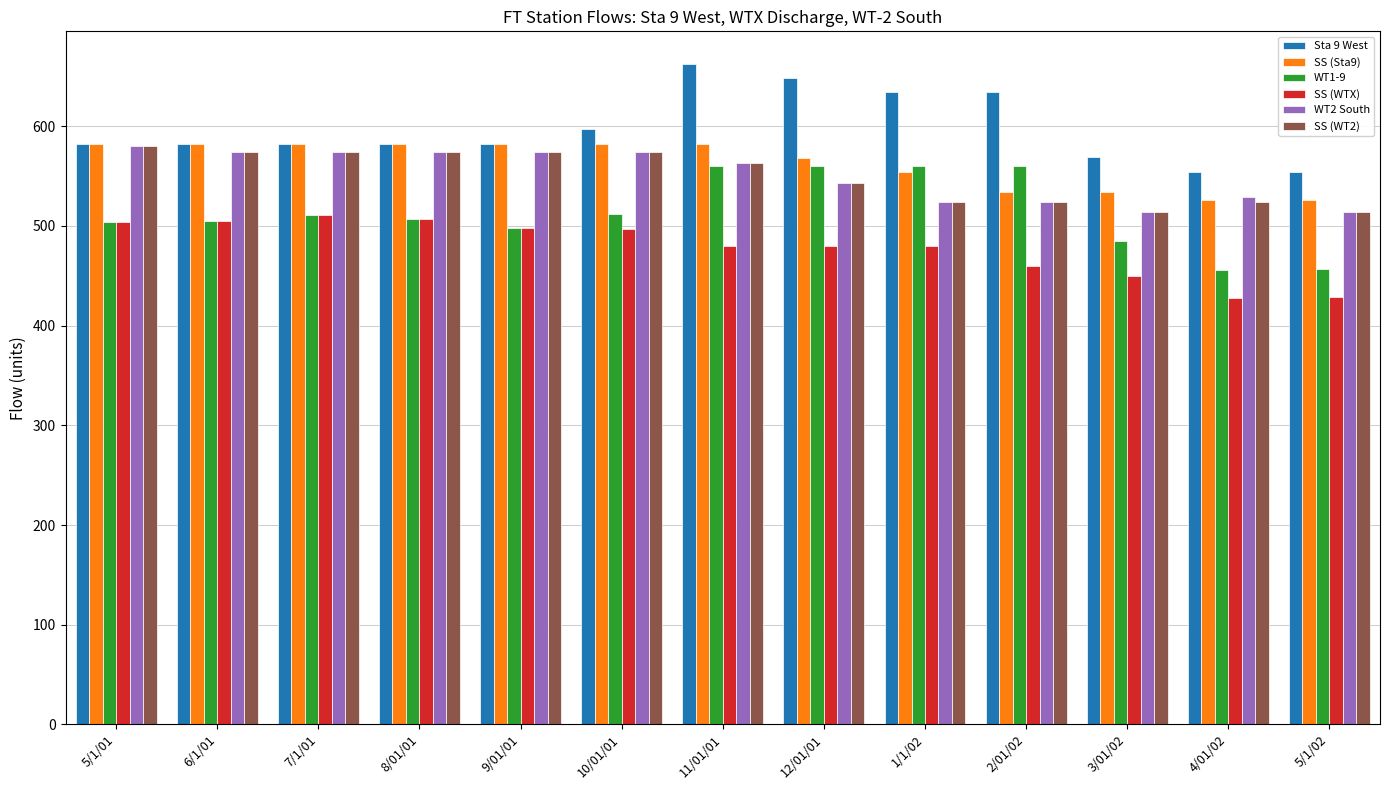

The value of SS (WTX) at 6/1/01 is 159. True or false?

False